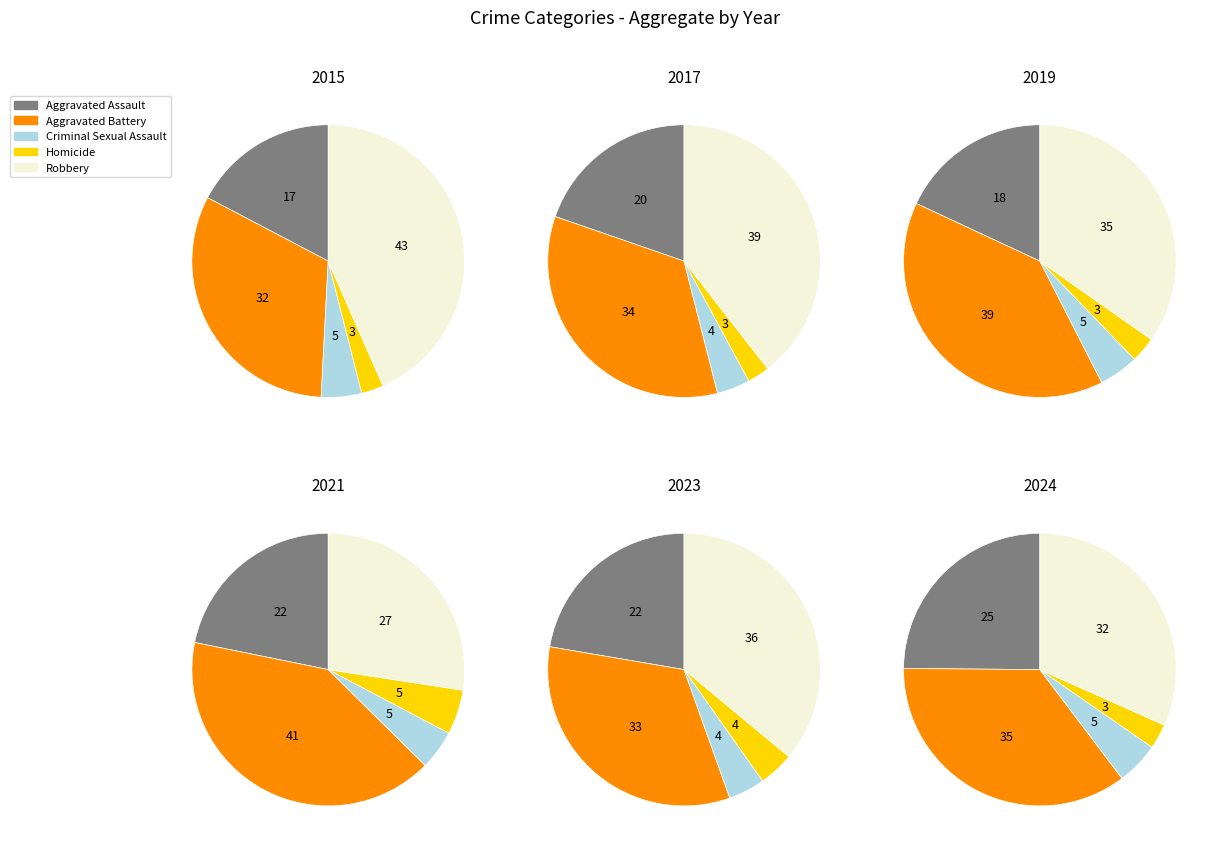

Is there any slice that represents more than half of the pie?

No